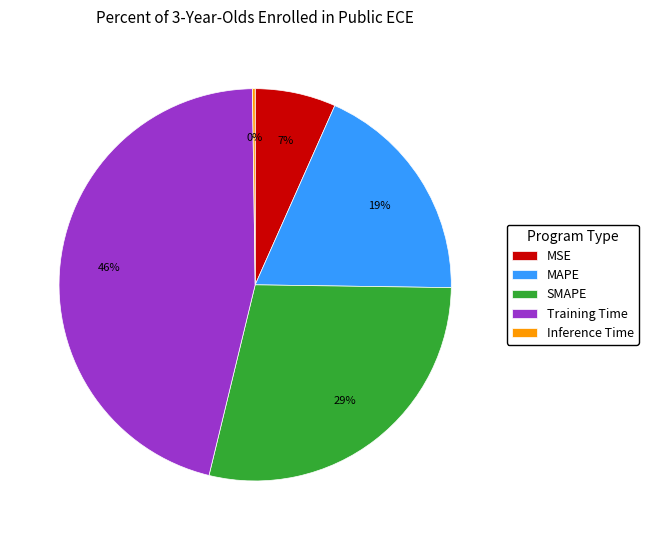

Which category has the biggest portion of the pie?

Training Time